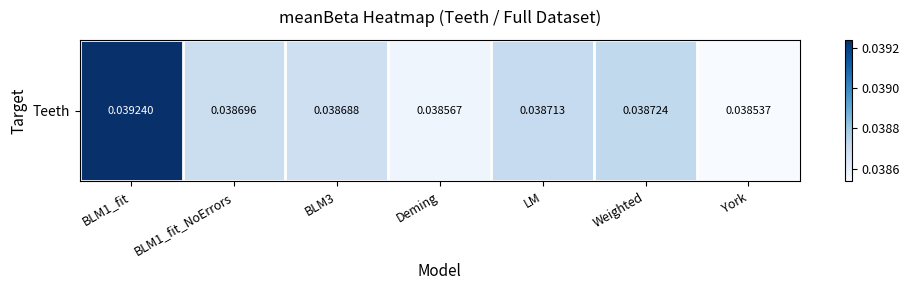

List the labels in order of value, smallest first.

York, Deming, BLM3, BLM1_fit_NoErrors, LM, Weighted, BLM1_fit